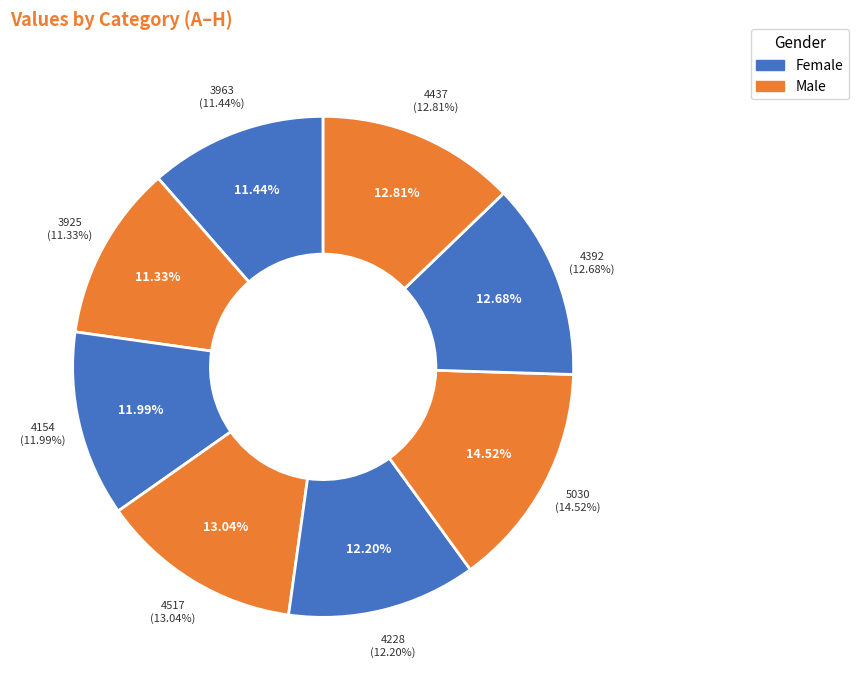

To the nearest percent, what percentage of the pie is A?

11%